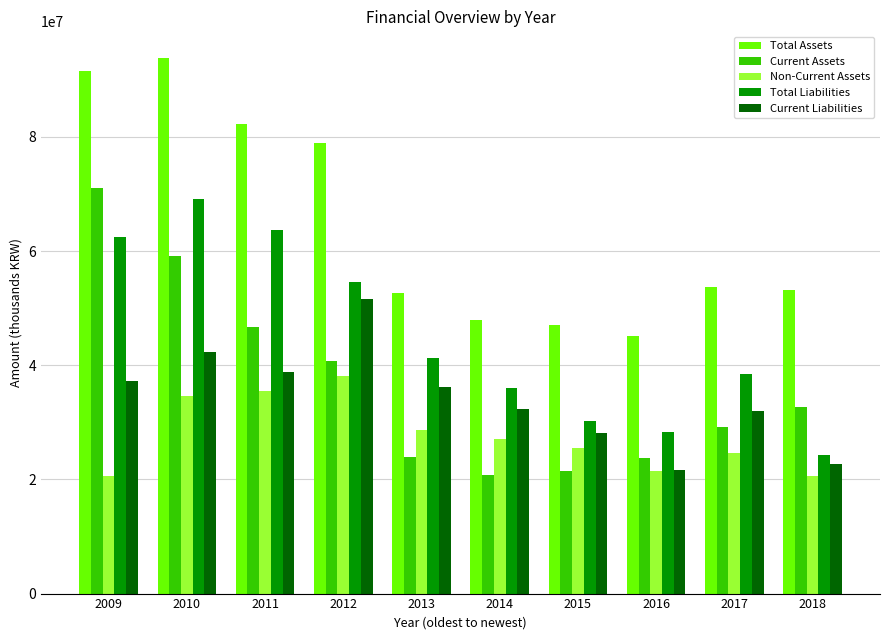

What is the difference between the maximum and minimum values in the Current Assets series?

50172236